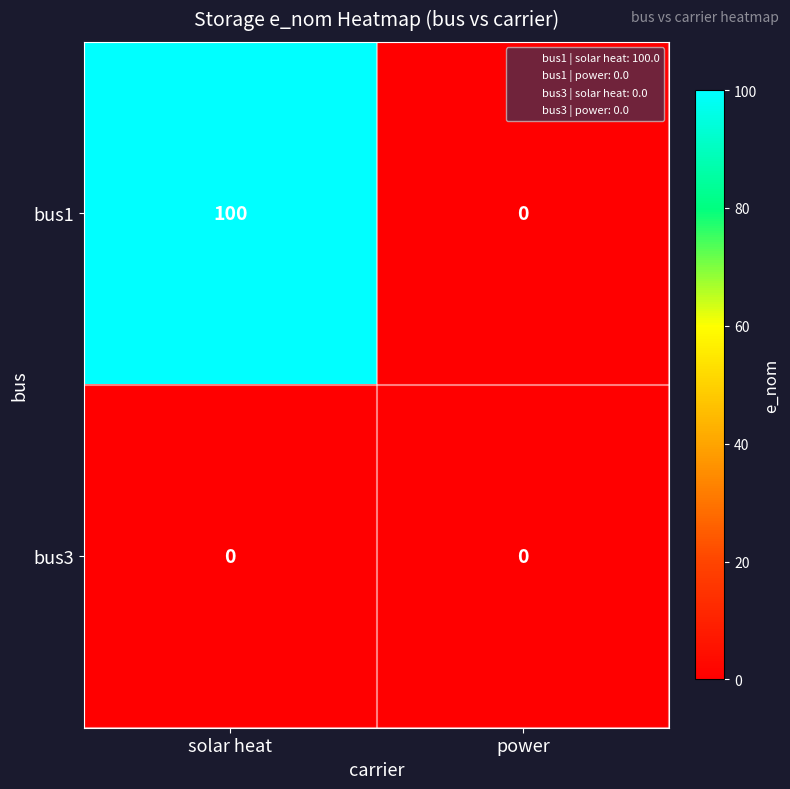

Which series changed the most between solar heat and power?

bus1